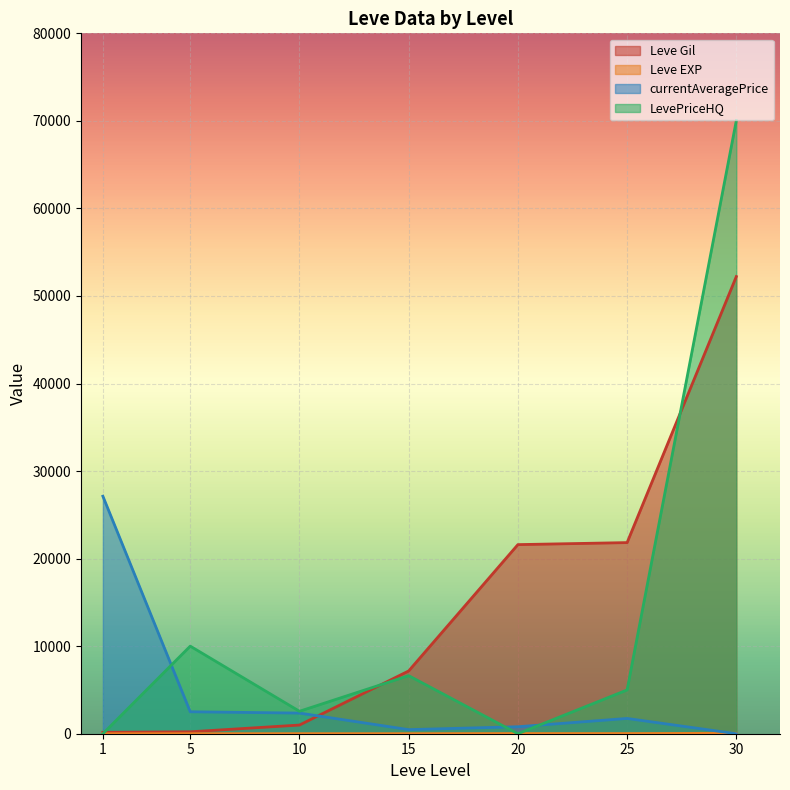

Which category has the highest value in the LevePriceHQ series?

30